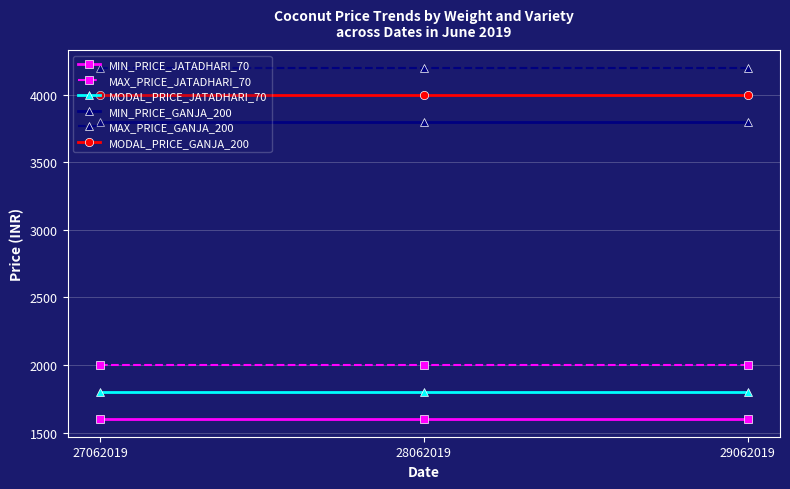

What is the total value across all series at 28062019?

17400